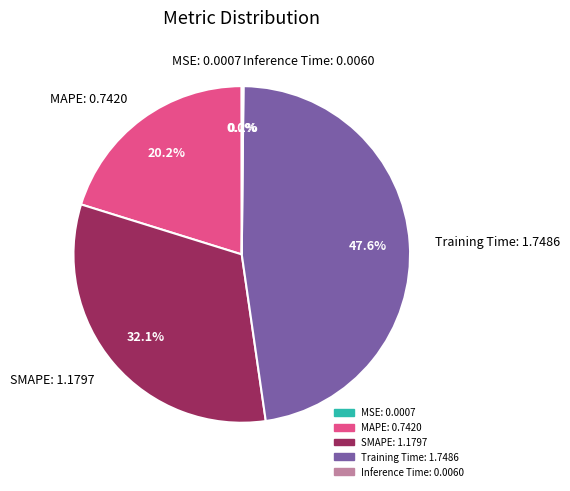

To the nearest percent, what portion does MAPE represent?

20%